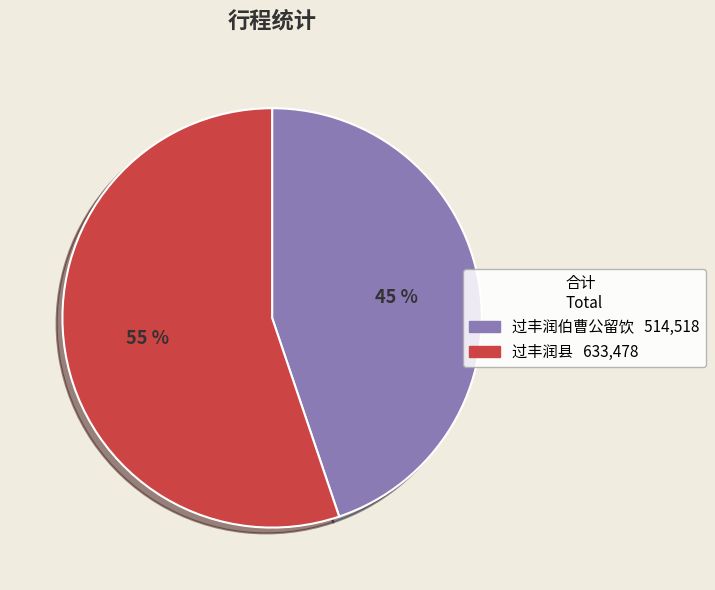

Which category has the biggest portion of the pie?

过丰润县